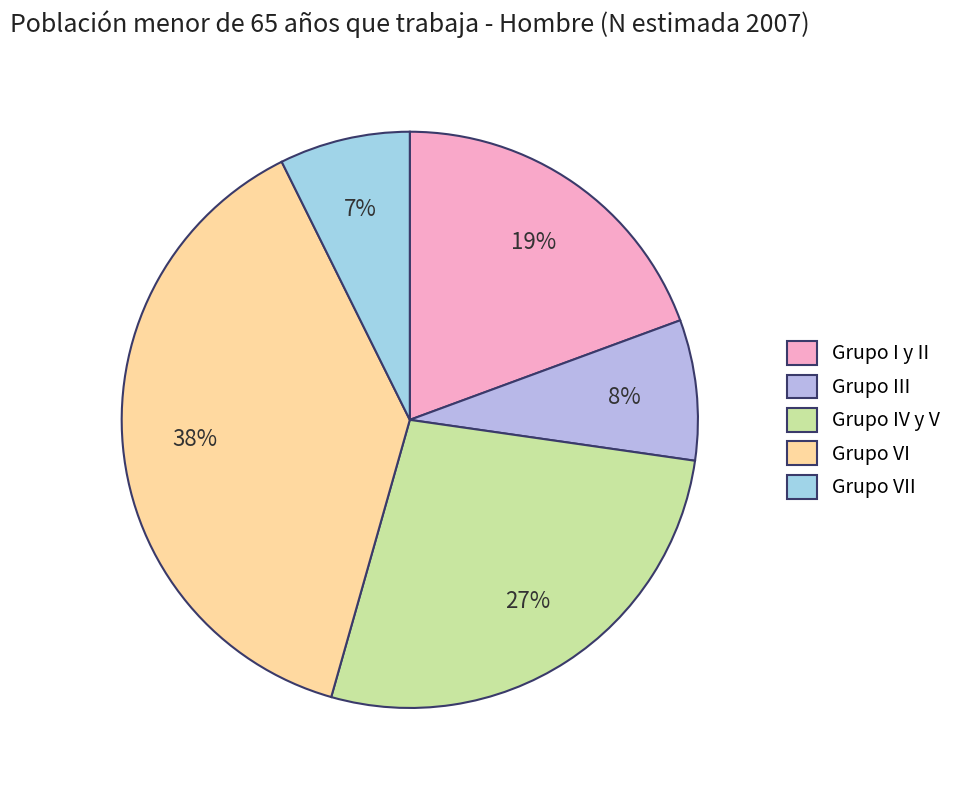

To the nearest percent, what is the difference between the Grupo III and Grupo IV y V slice percentages?

19%